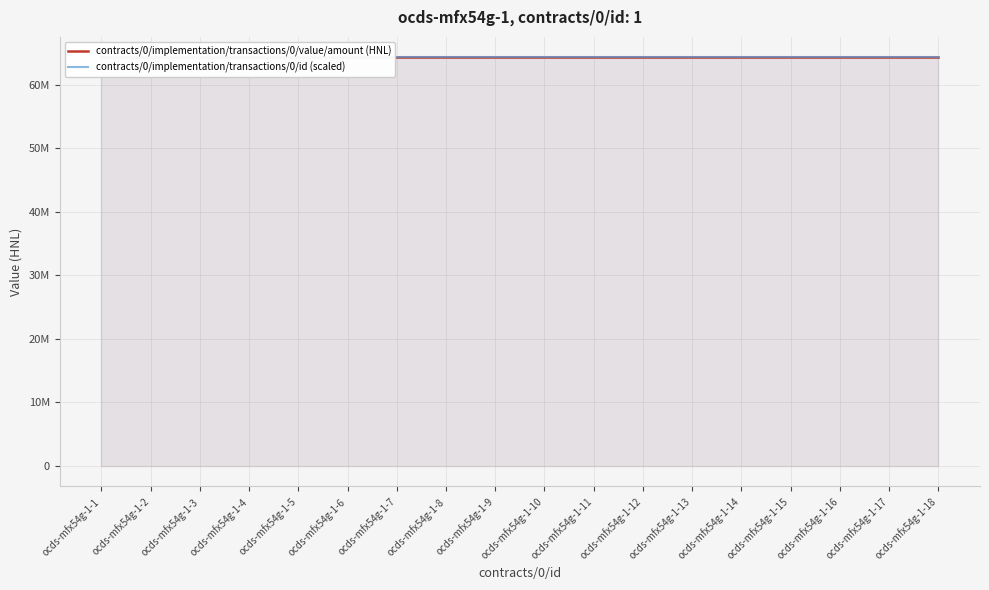

What is the sum of all contracts/0/implementation/transactions/0/id values?

18.0